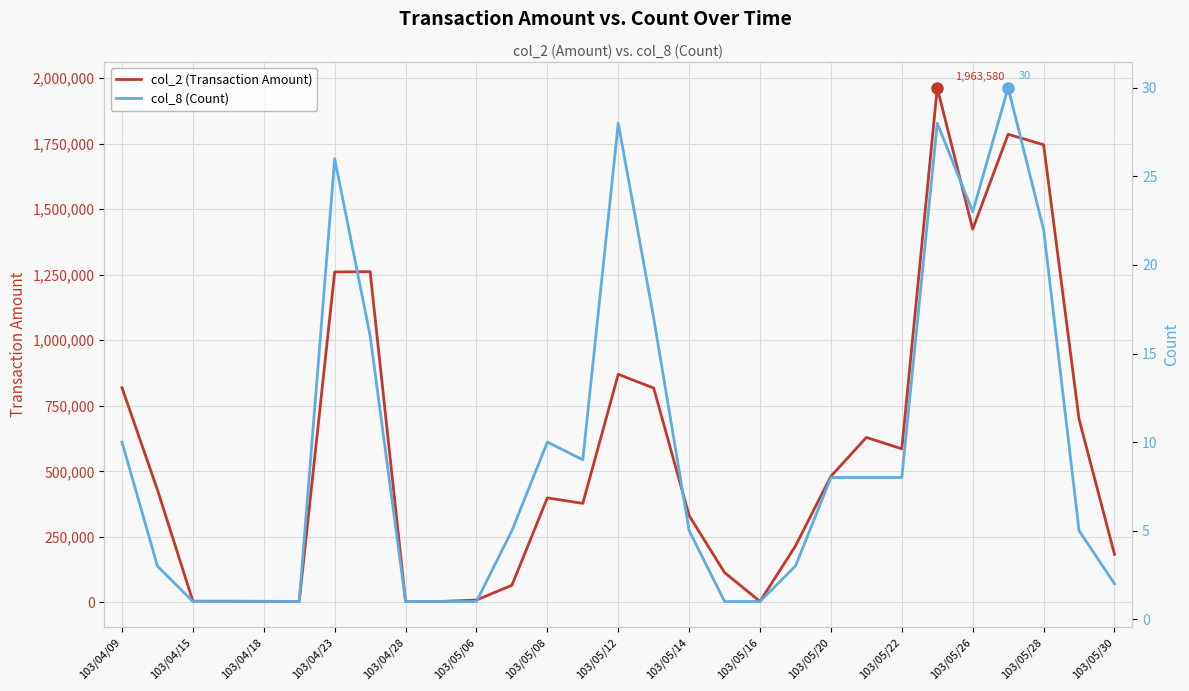

Which has a higher value, 103/04/28 or 103/05/16?

103/04/28